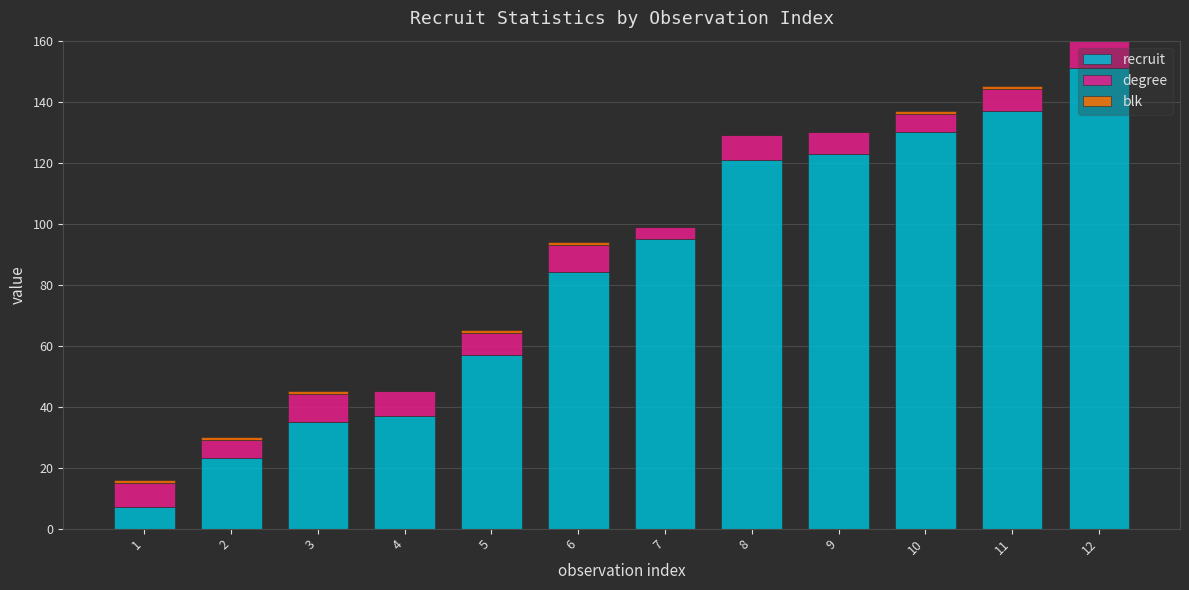

What is the total value across all series at 5?

65